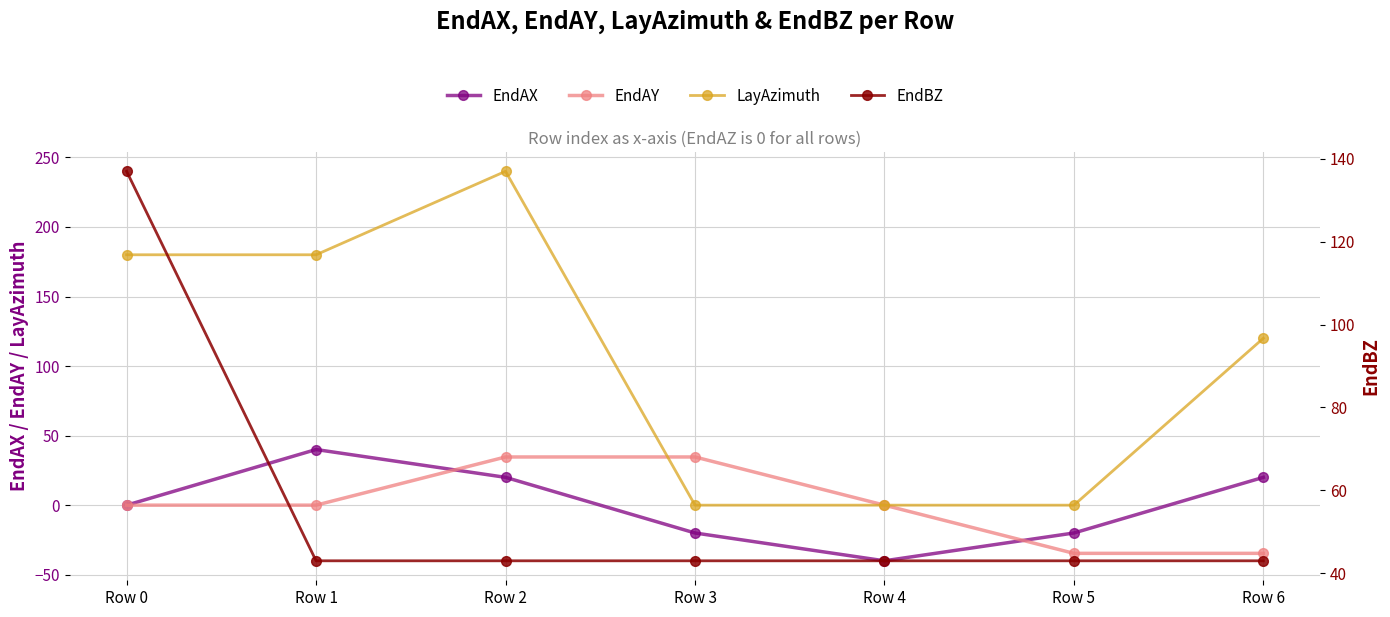

Where do EndAY and EndAX first cross each other?

Row 1 and Row 2